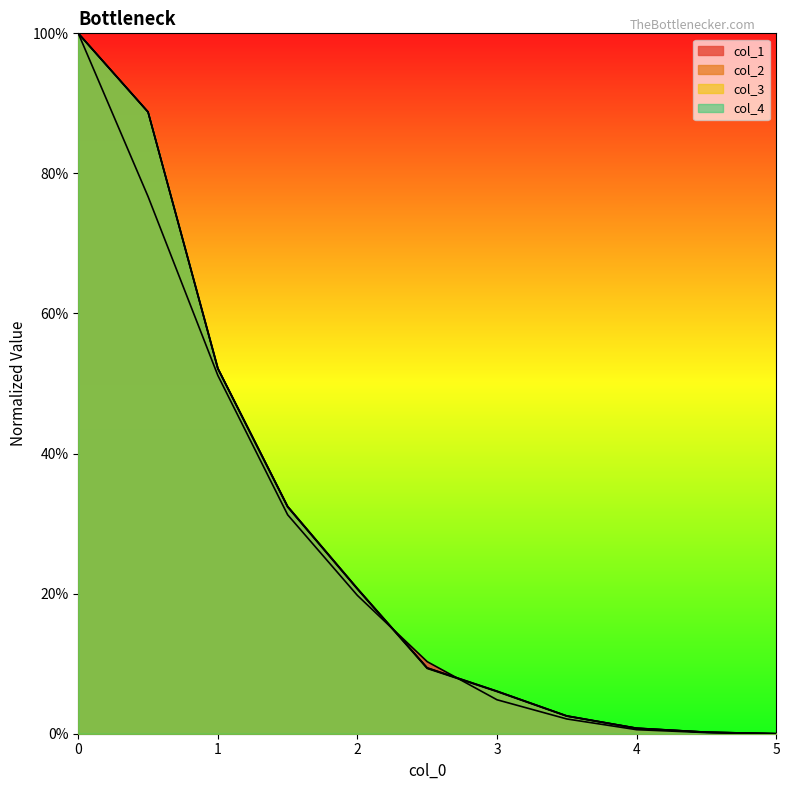

At how many categories does at least one series exceed 0?

10